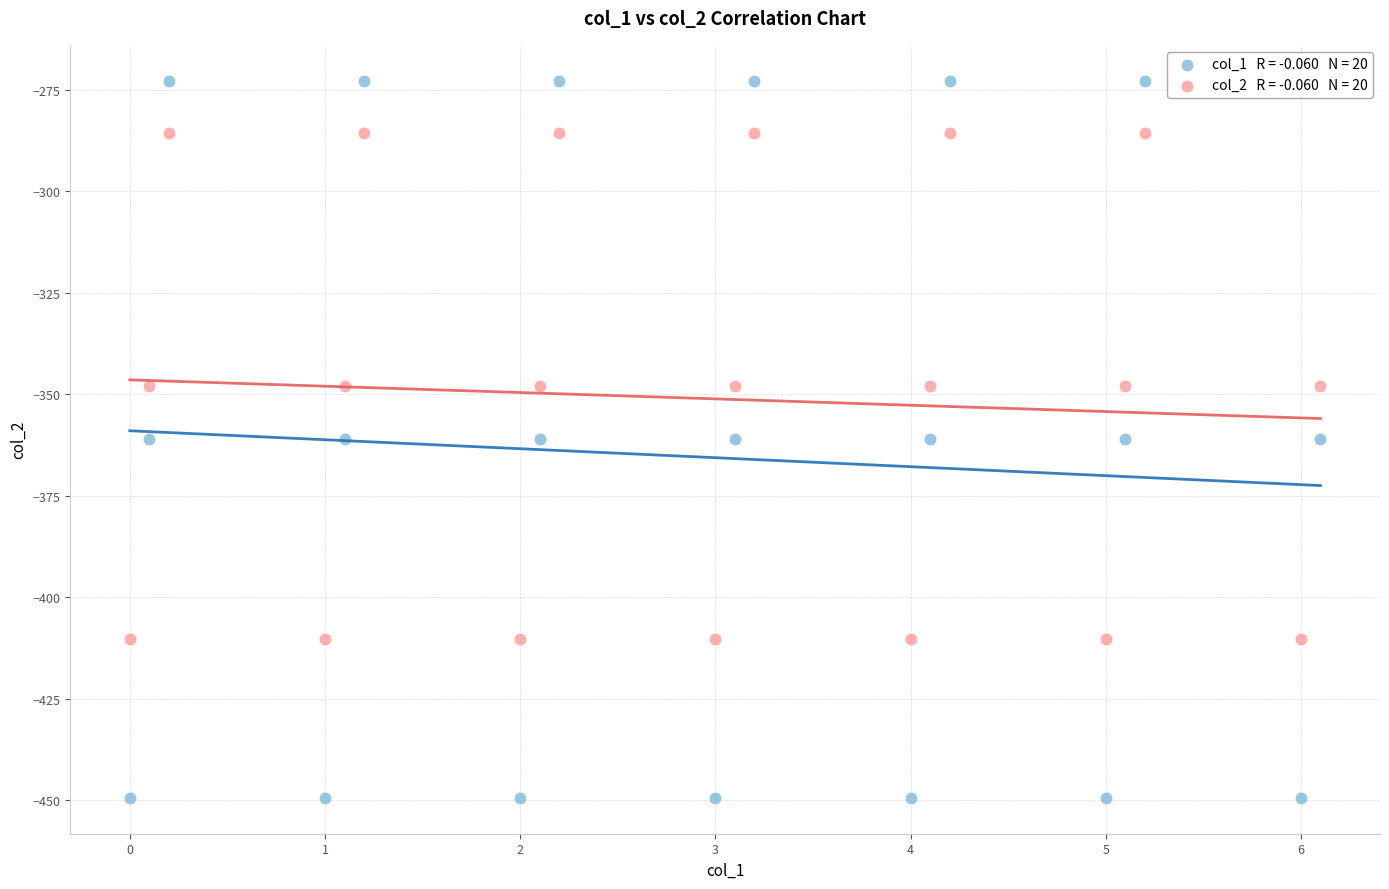

Across all data points, what is the range of Y values (max minus min)?

176.7